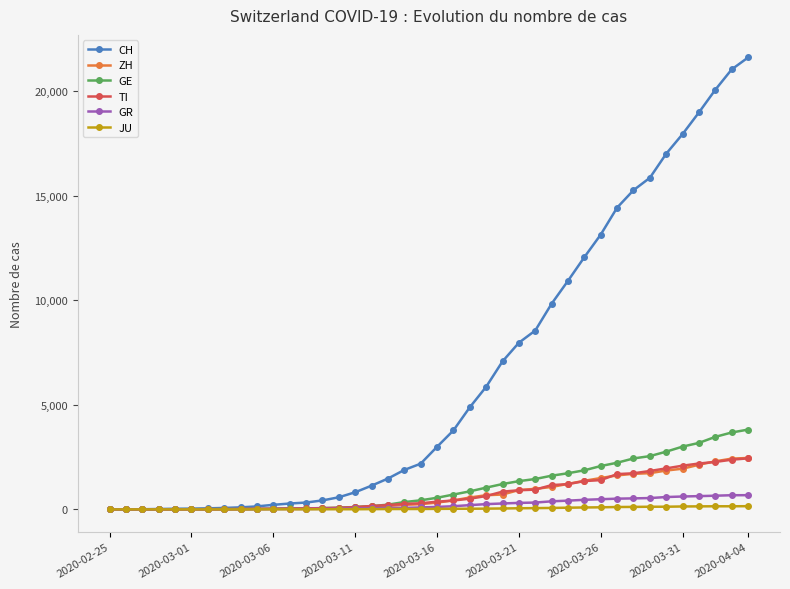

Which series has the largest total across all categories?

CH